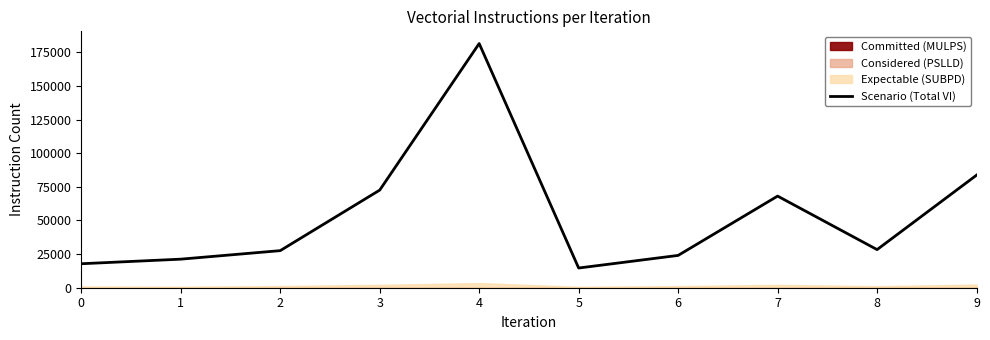

True or false: there are more than 2 points higher than both neighbors.

False